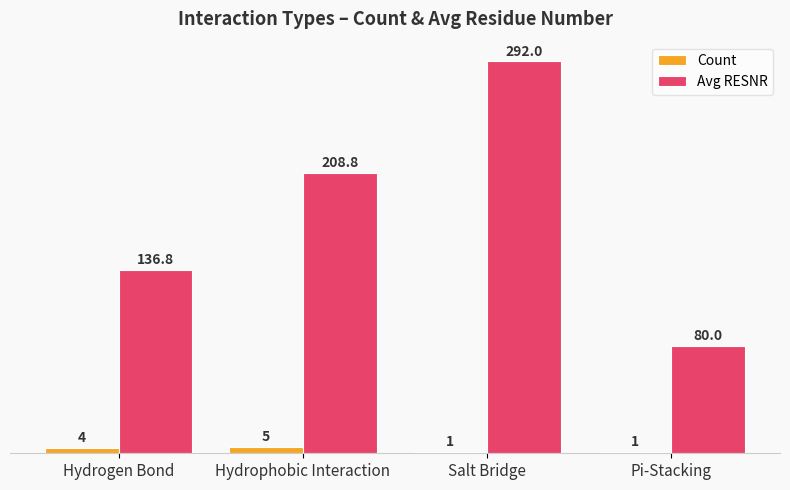

What is the difference between the maximum and minimum values in the Count series?

4.0